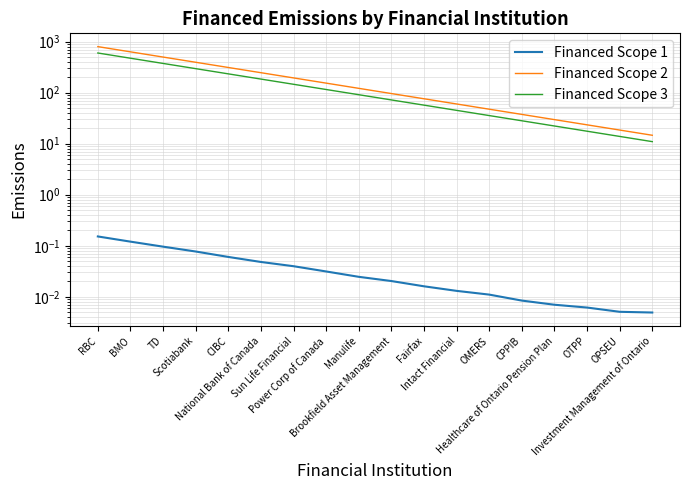

What is the average value of the Financed Scope 2 series?

208.9